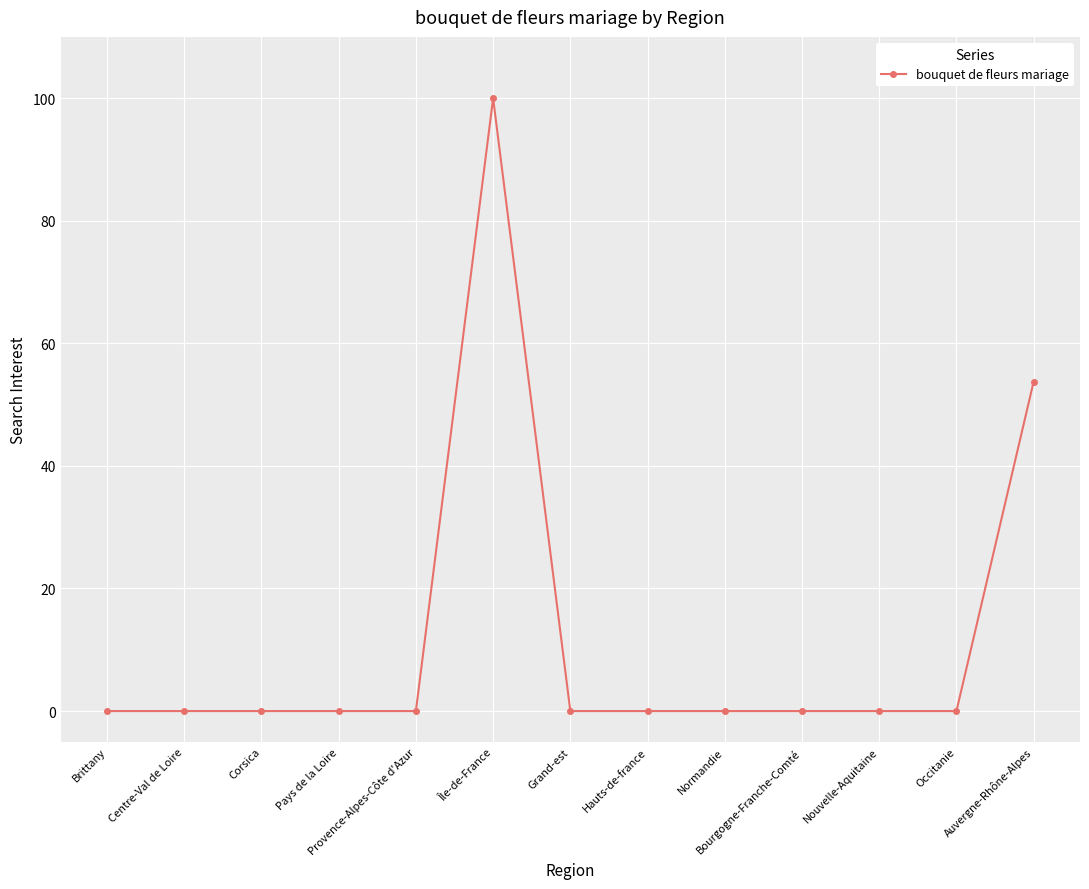

What is the difference between the values at Centre-Val de Loire and Île-de-France?

100.0